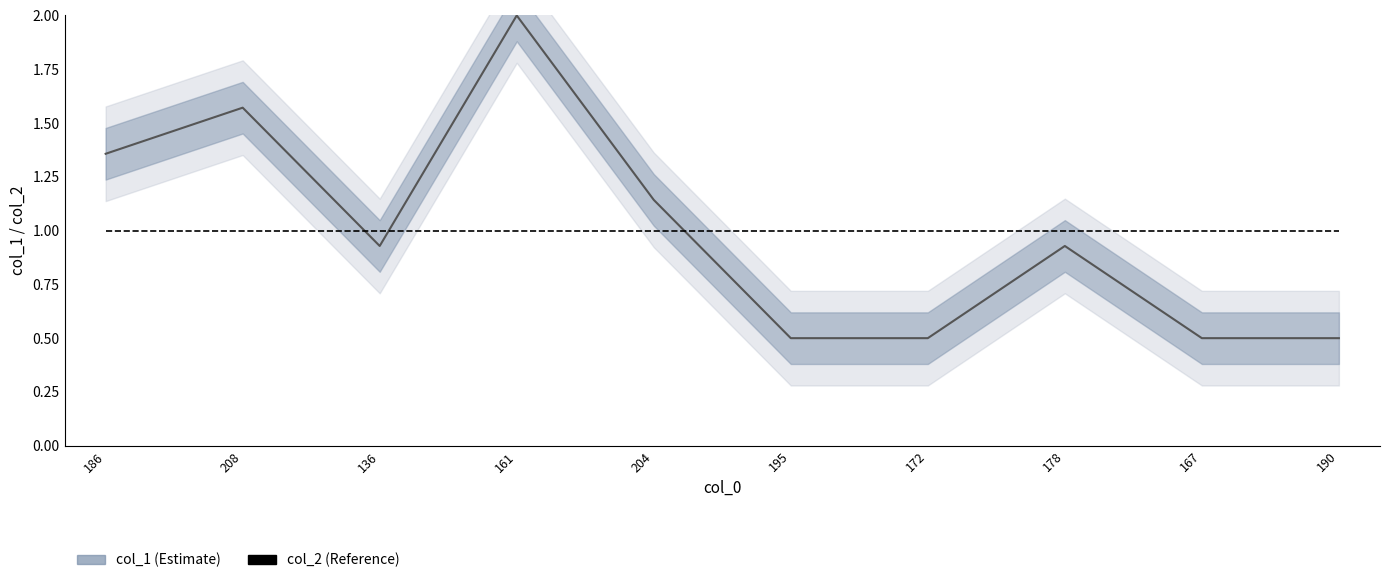

List the series in order of their overall mean, lowest first.

col_1, col_2